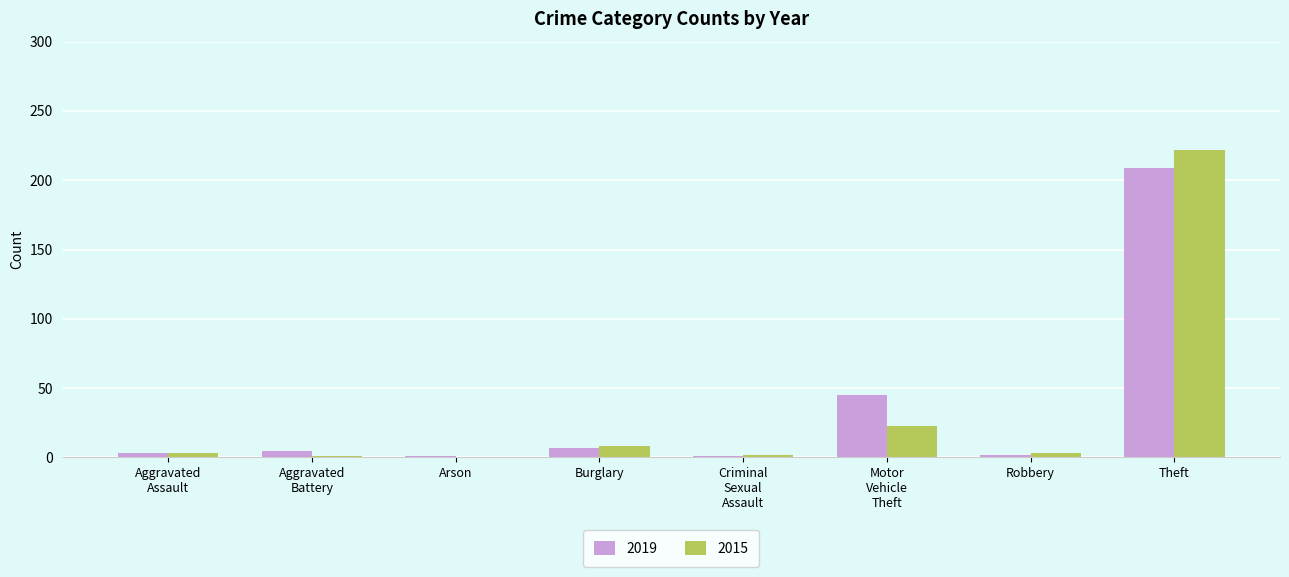

What is the maximum value for 2015?

222